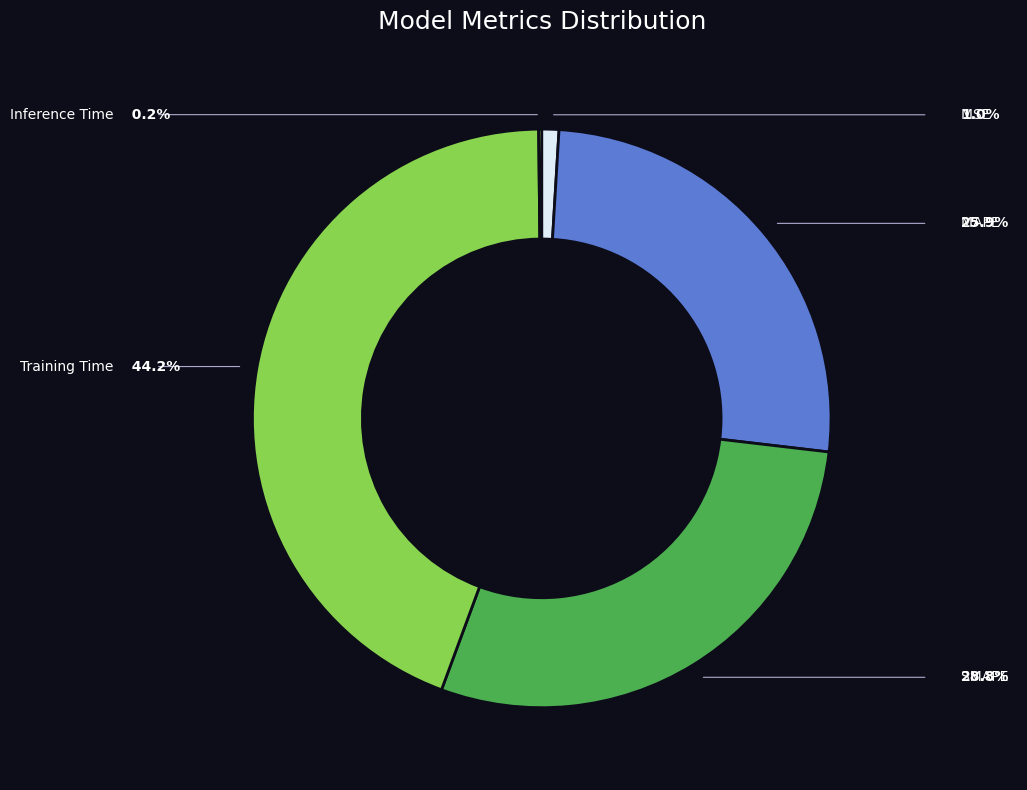

True or false: SMAPE accounts for 19% of the total.

False